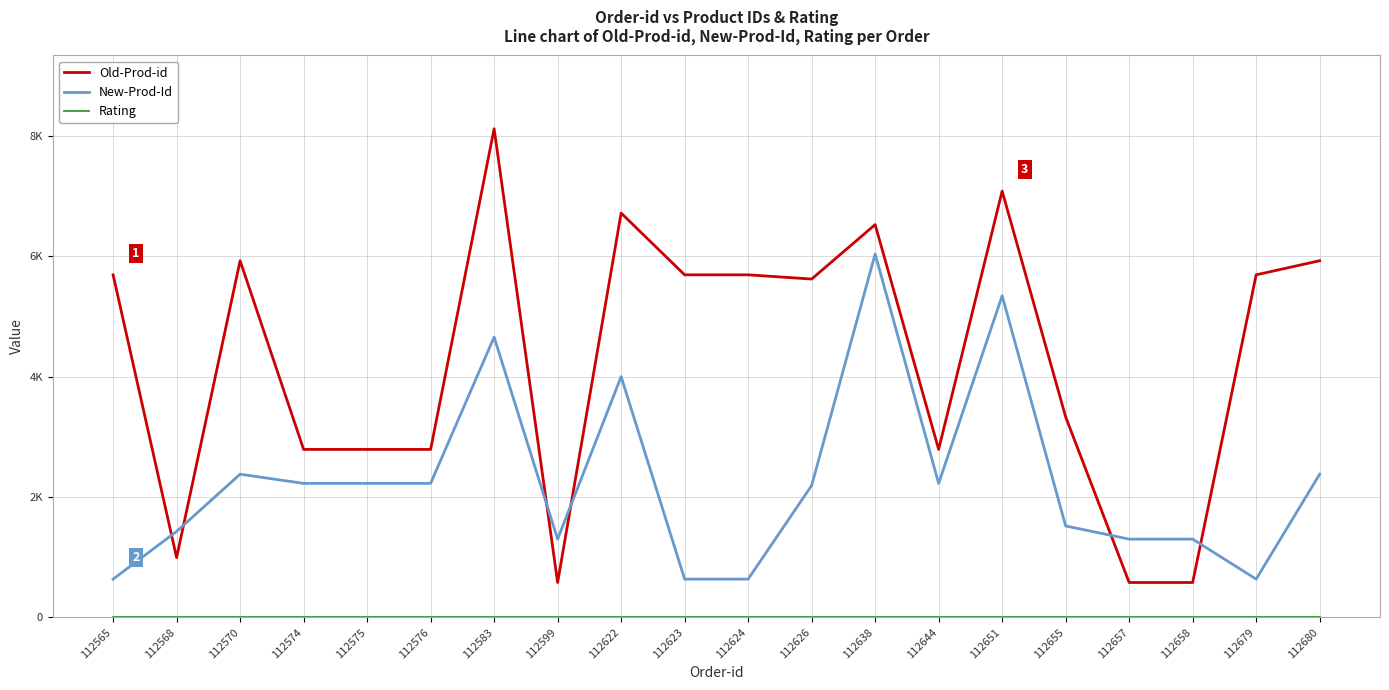

List the series in order of their peak value, lowest first.

Rating, New-Prod-Id, Old-Prod-id